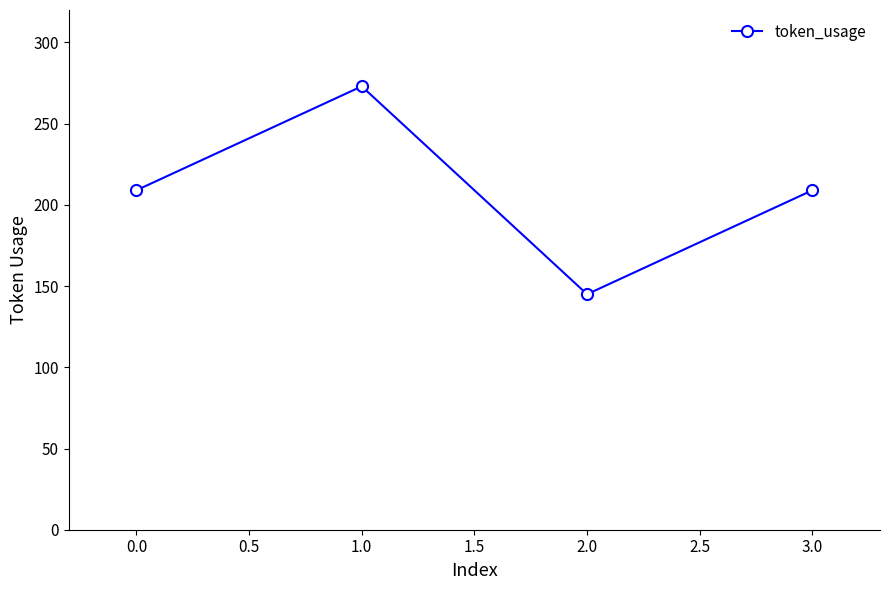

What is the difference between the maximum and minimum values?

128